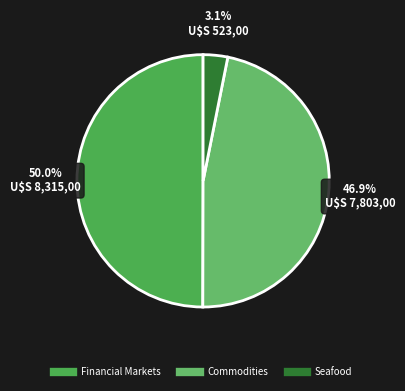

True or false: Commodities accounts for 52% of the total.

False